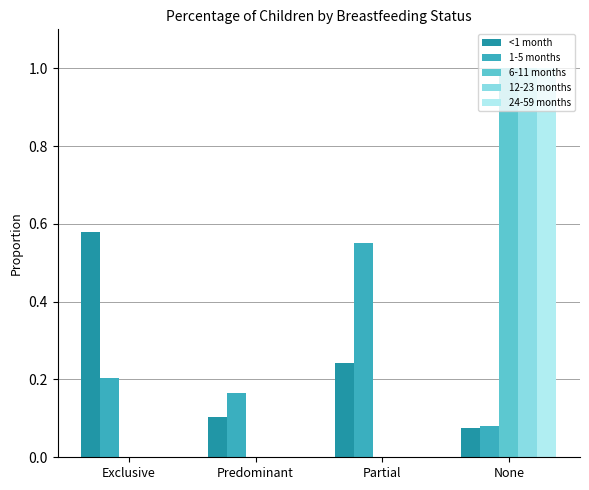

Is it true that 12-23 months equals 0.3 at Partial?

False